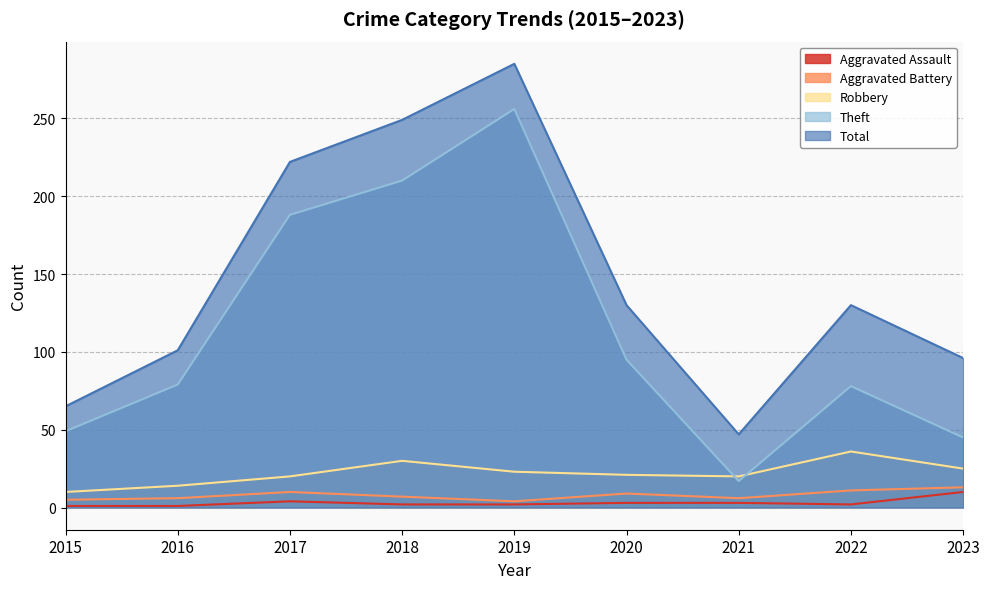

Is the value of Total at 2015 greater than the value of Robbery at 2020?

Yes